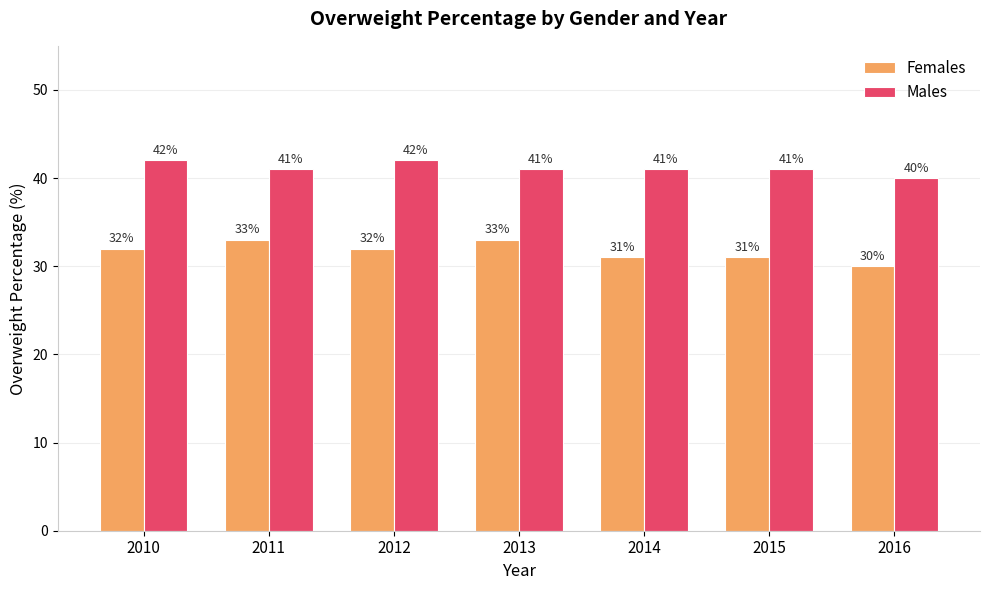

Rank the series by their average value, from lowest to highest.

Females, Males